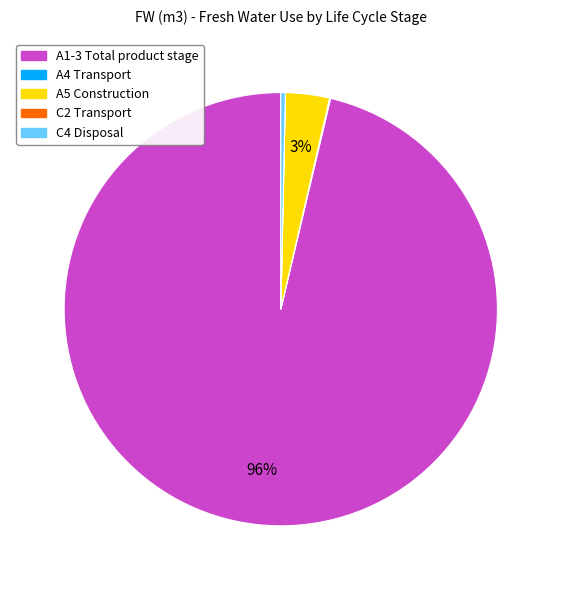

The A1-3 Total product stage slice represents 96% of the pie. True or false?

True